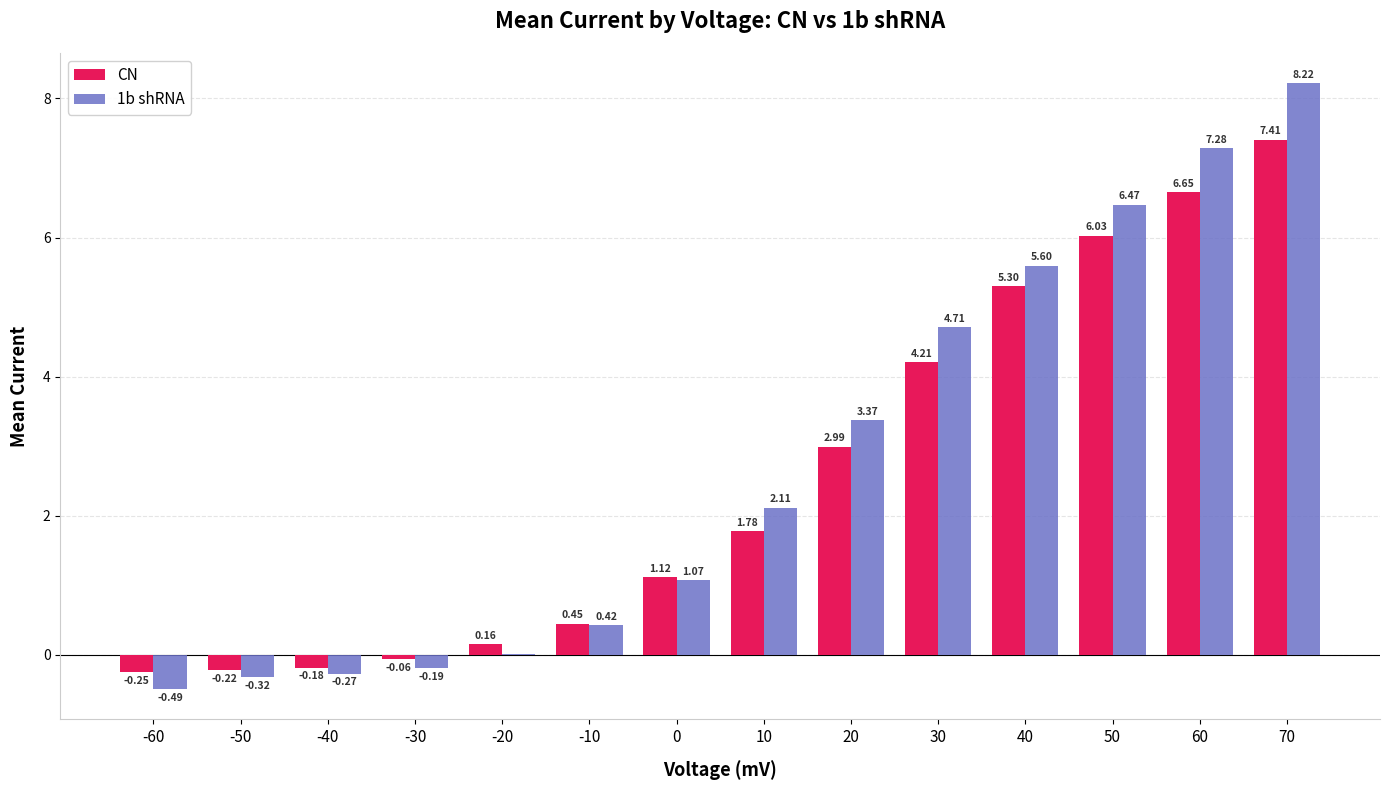

Between -40 and -20, which series saw the biggest shift?

CN